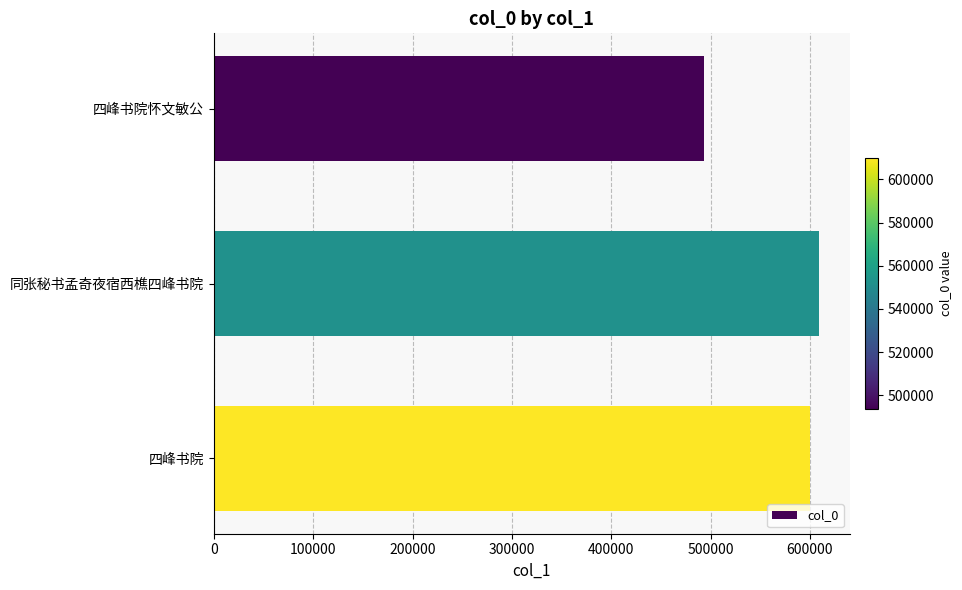

How many bars are there in total?

3